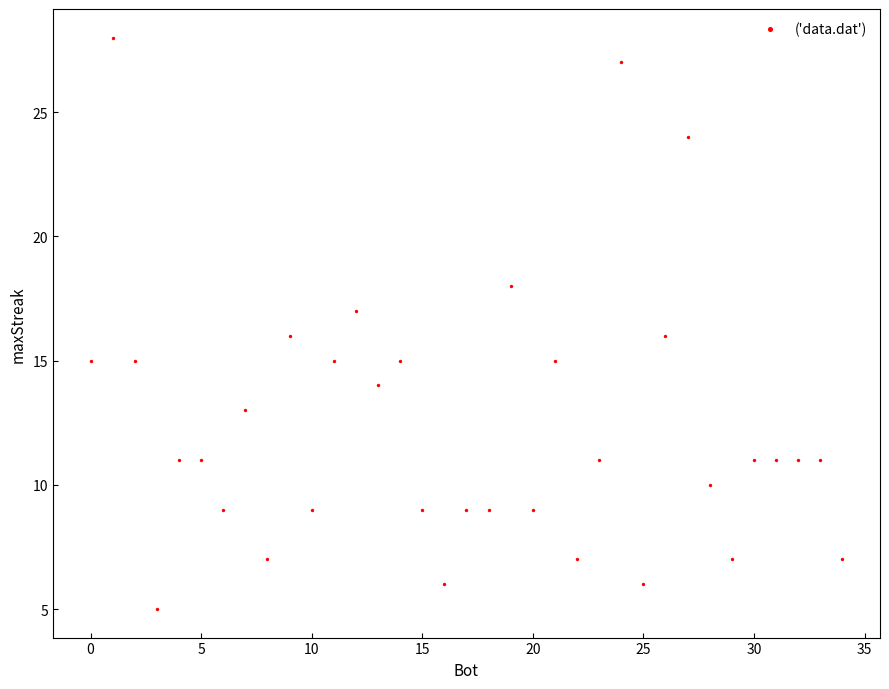

What is the range of X values (max minus min)?

34